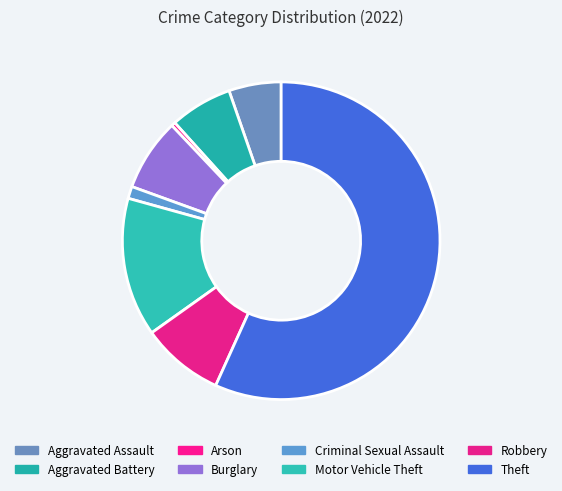

Is it true that Arson is 1% of the pie?

False